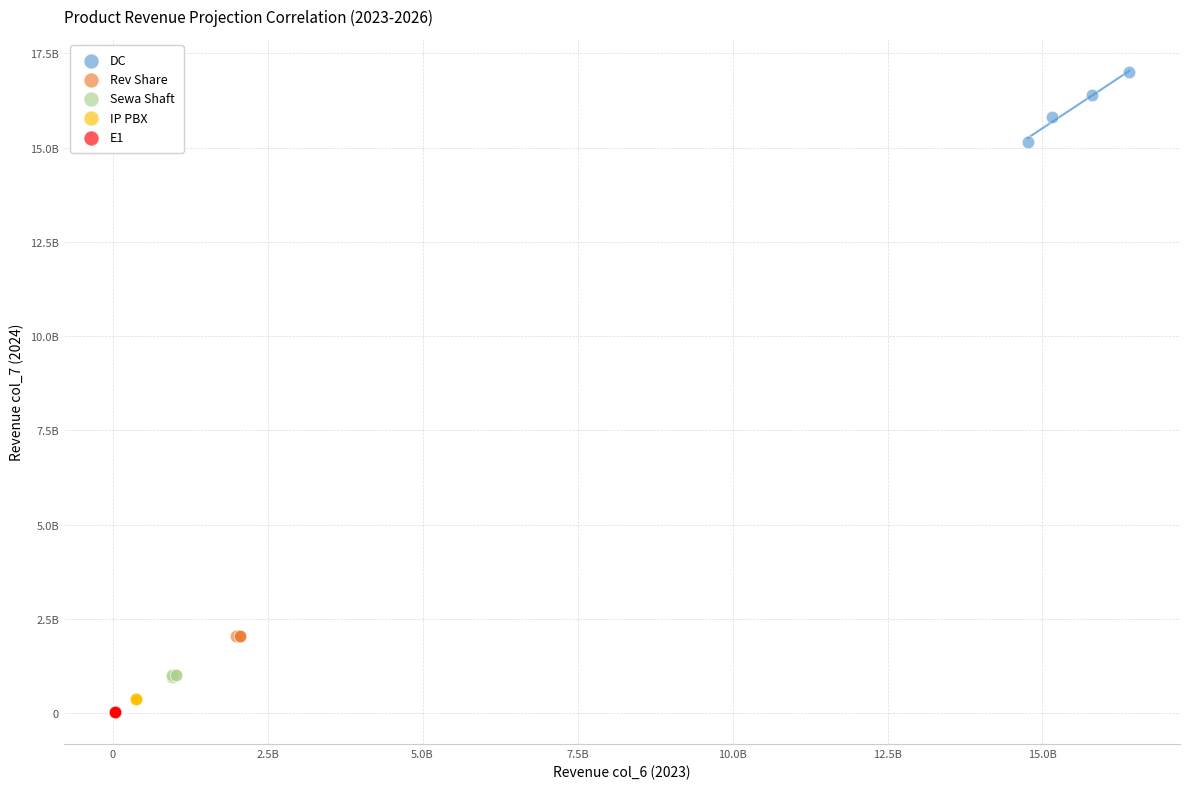

Which series reaches the minimum Y coordinate?

E1